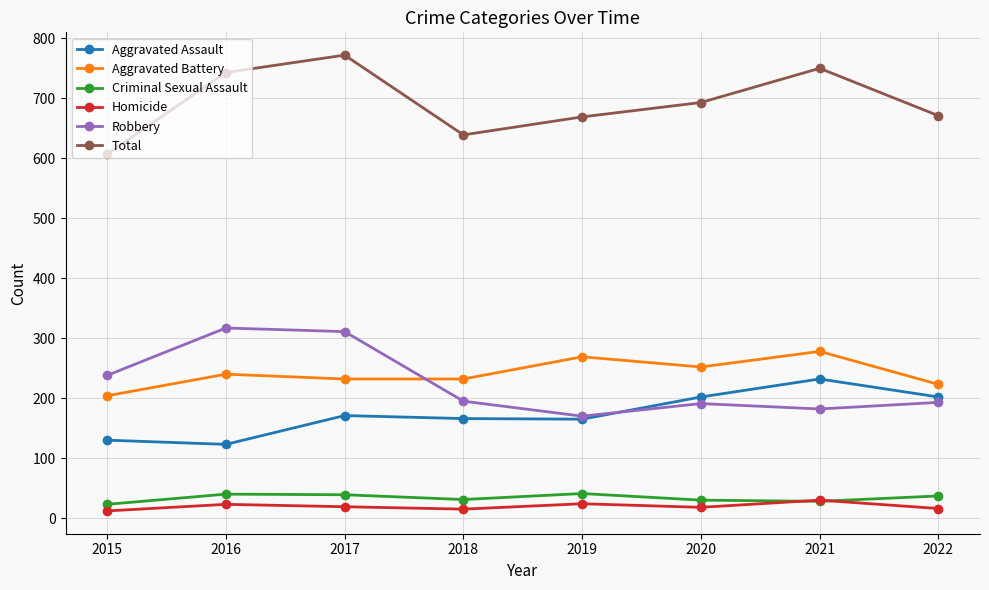

At which category does Robbery reach its first local valley?

2019